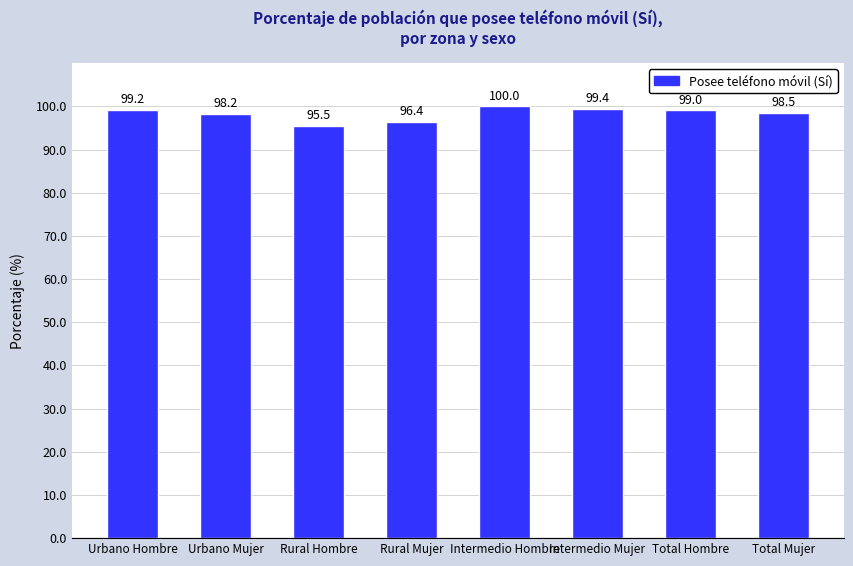

Where does the data first go above 99?

Urbano Hombre